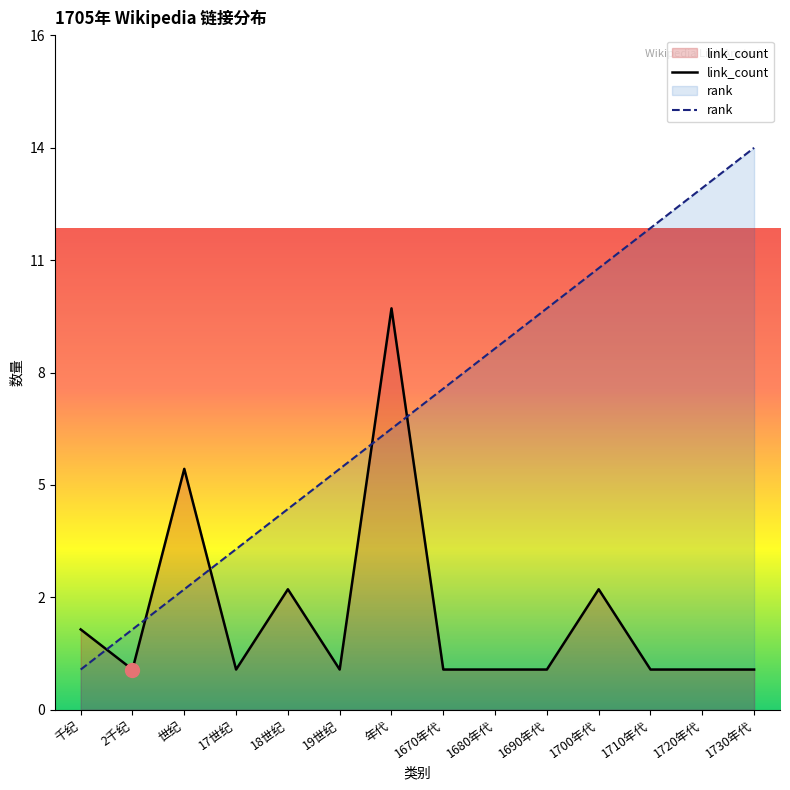

How many interior local valleys does the link_count series have?

3